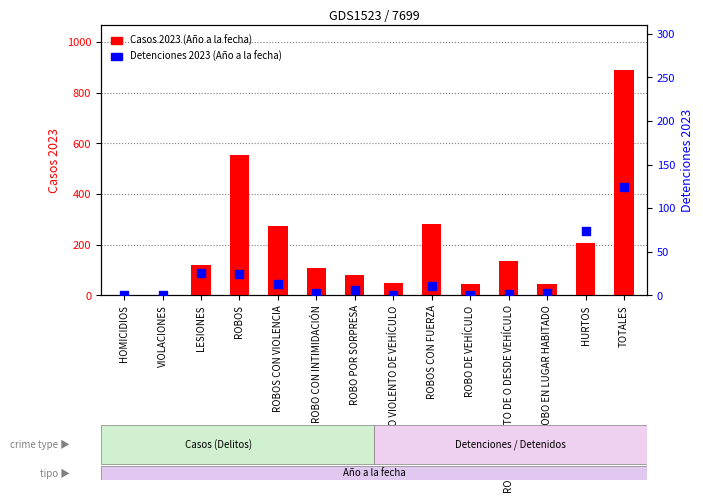

Which series has the largest Y range (max minus min)?

Casos 2023 (Año a la fecha)